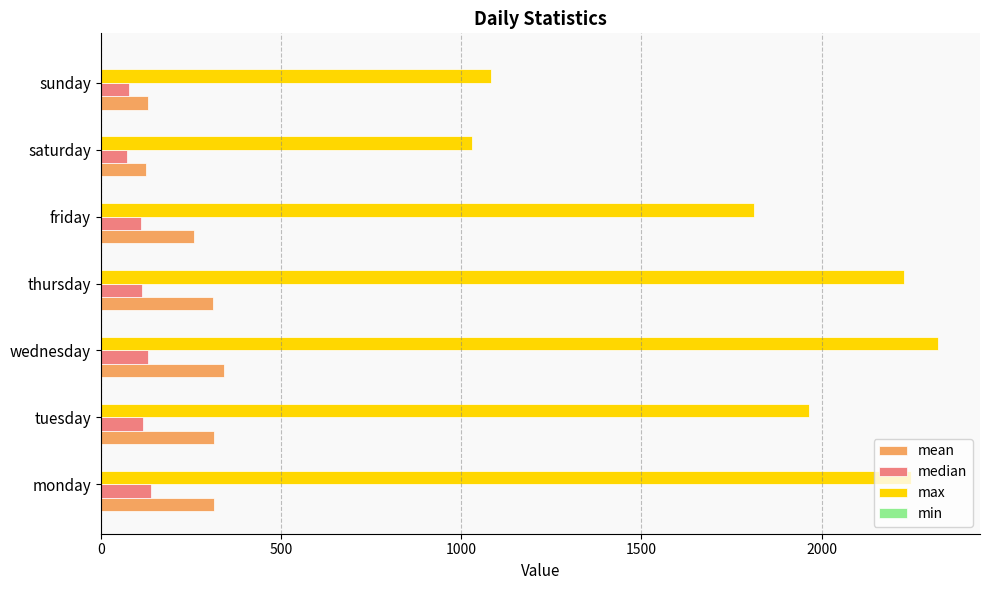

What is the difference between the maximum and minimum values in the mean series?

214.6